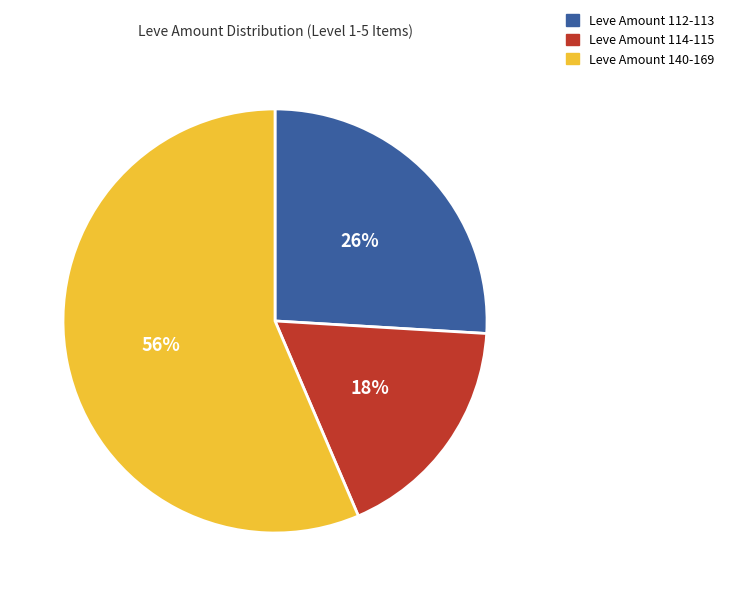

To the nearest percent, what is the average slice percentage?

33%